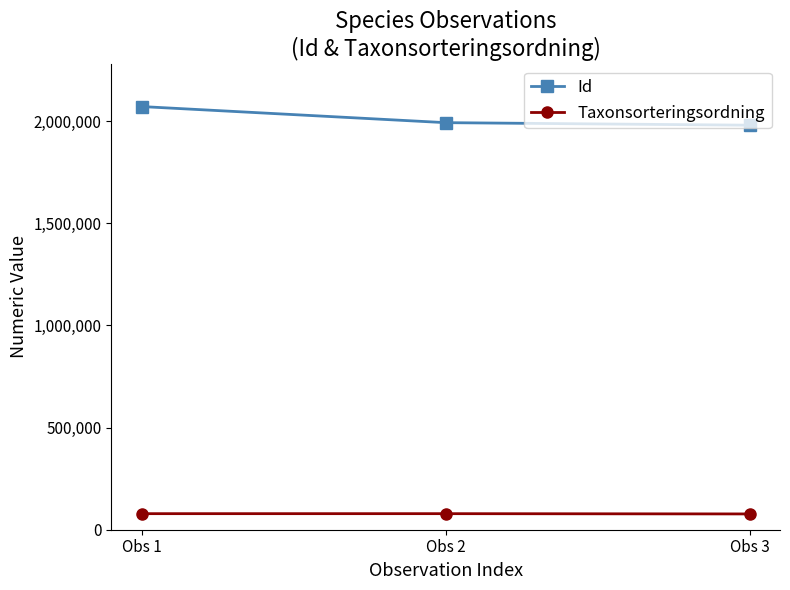

What is the sum of the Id values at Obs 1 and Obs 3?

4051182